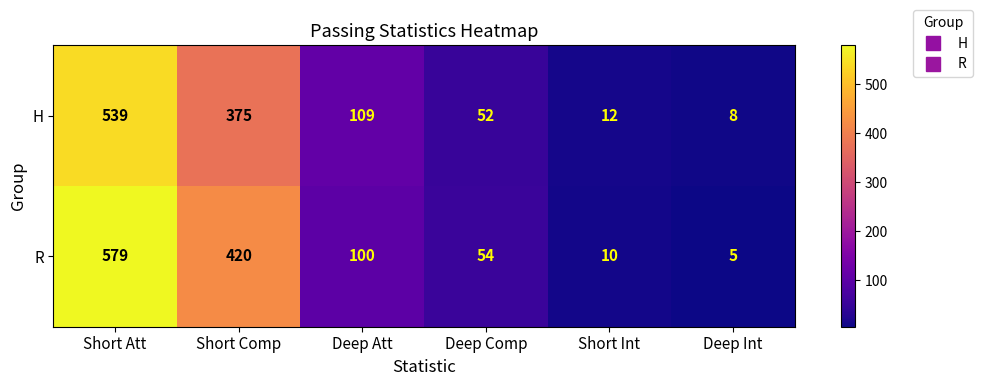

The value of H at Short Att is 722. True or false?

False